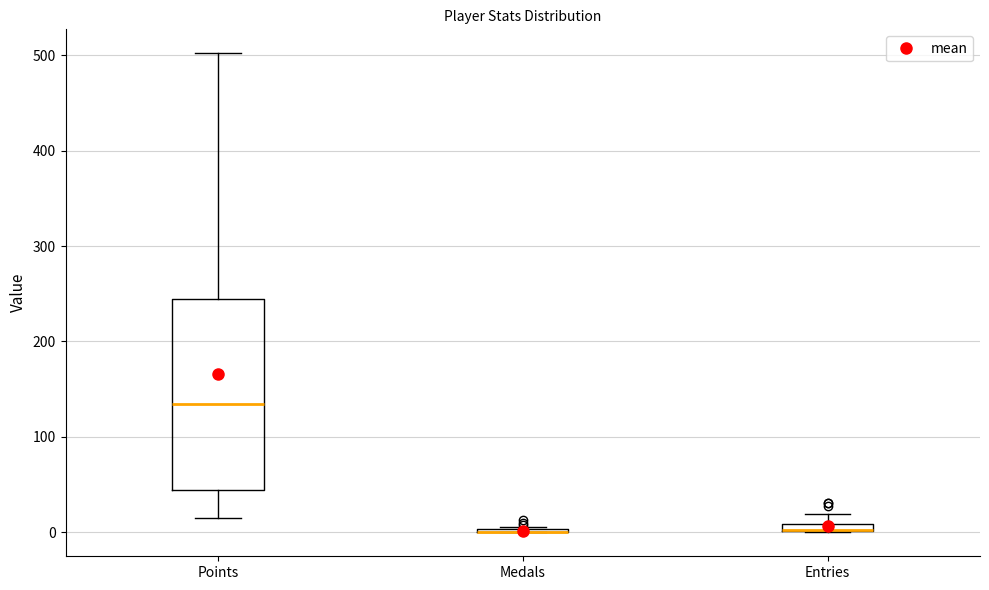

Where does the median line of the box for Points sit on the y-axis? The values are not printed on the chart, so give them approximately, as read against the axis.

140